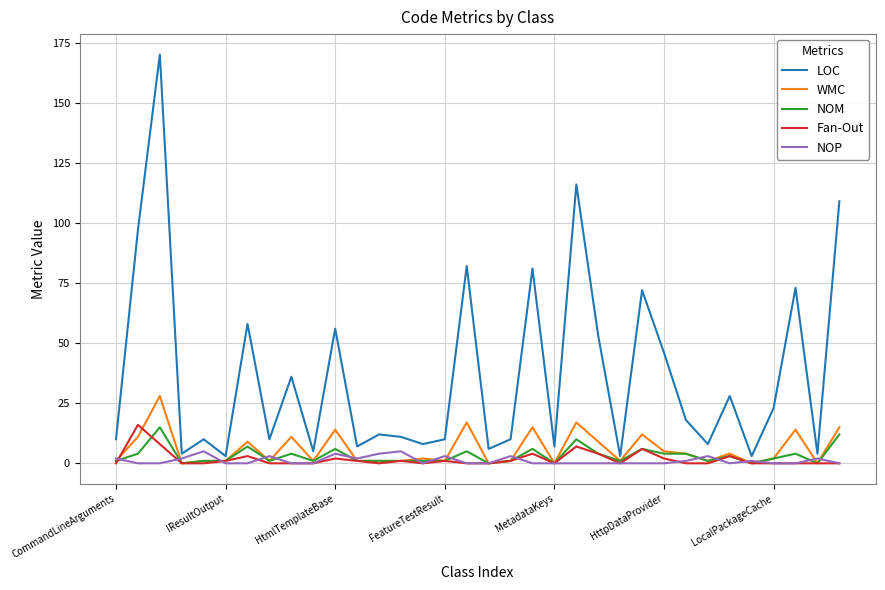

Which series has the largest range (max minus min)?

LOC